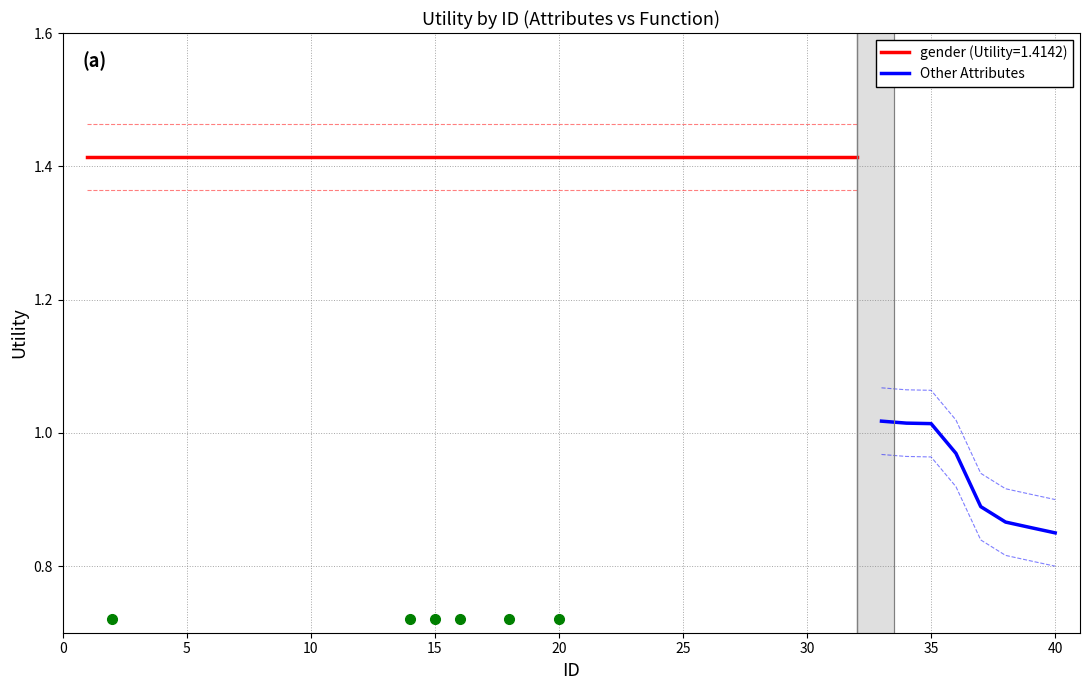

Which has a higher value, 35 or 15?

15